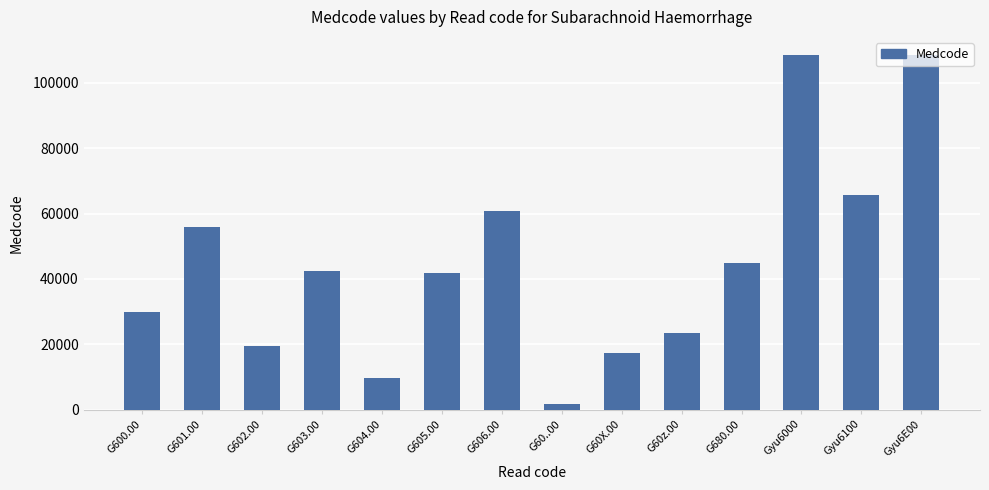

True or false: the data shows 158456 at Gyu6000.

False